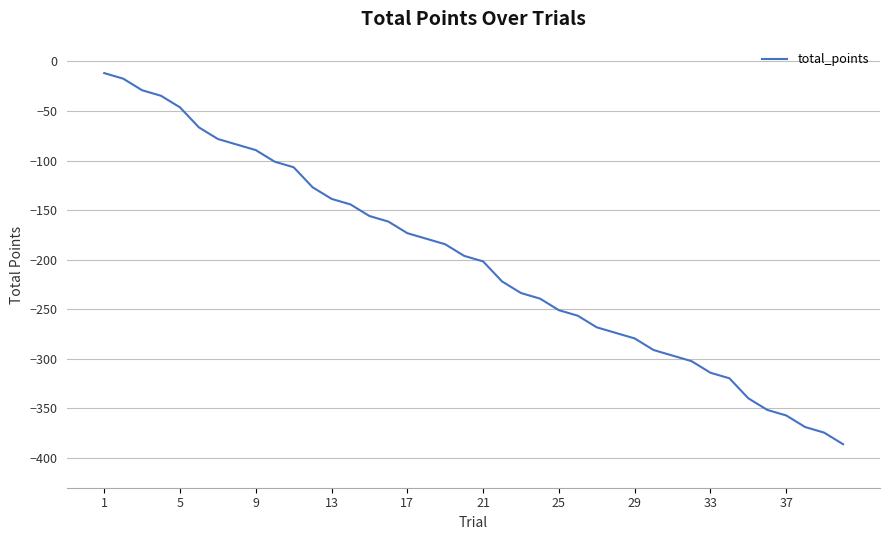

Count the number of values greater than -196.

19